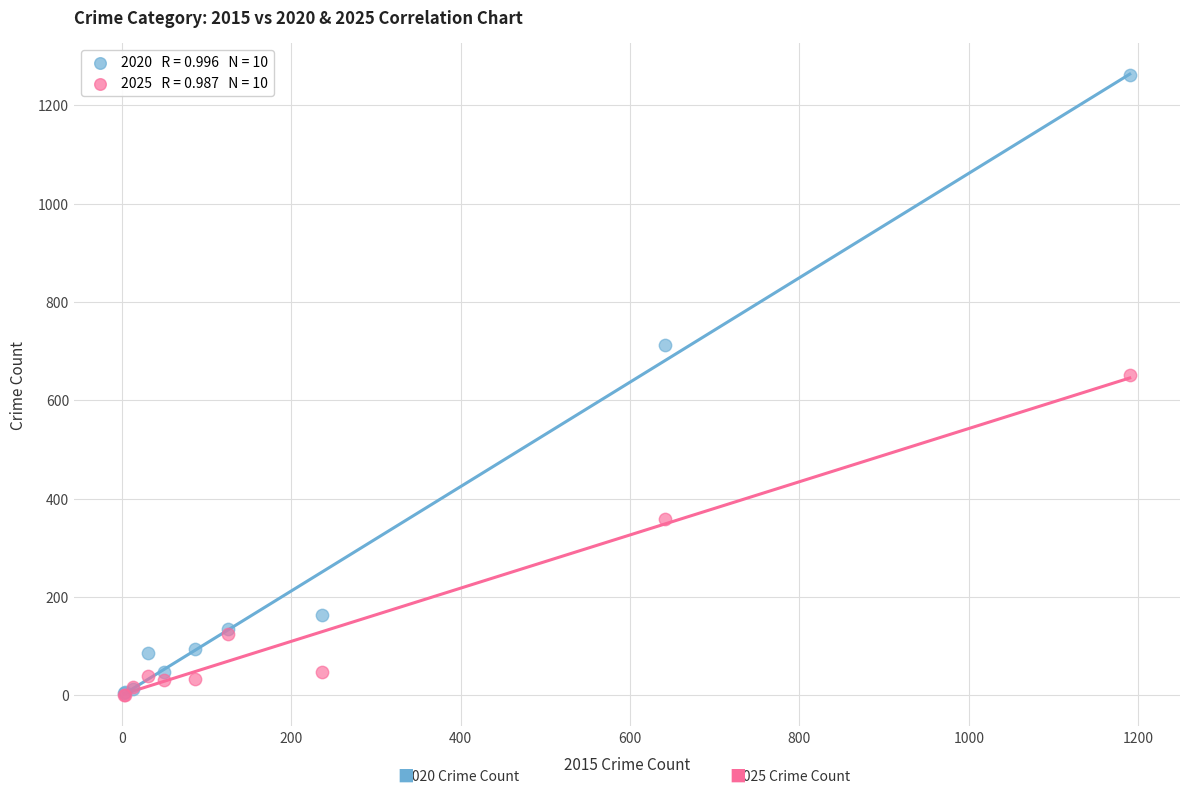

Across all series, what Y value is closest to 631?

651